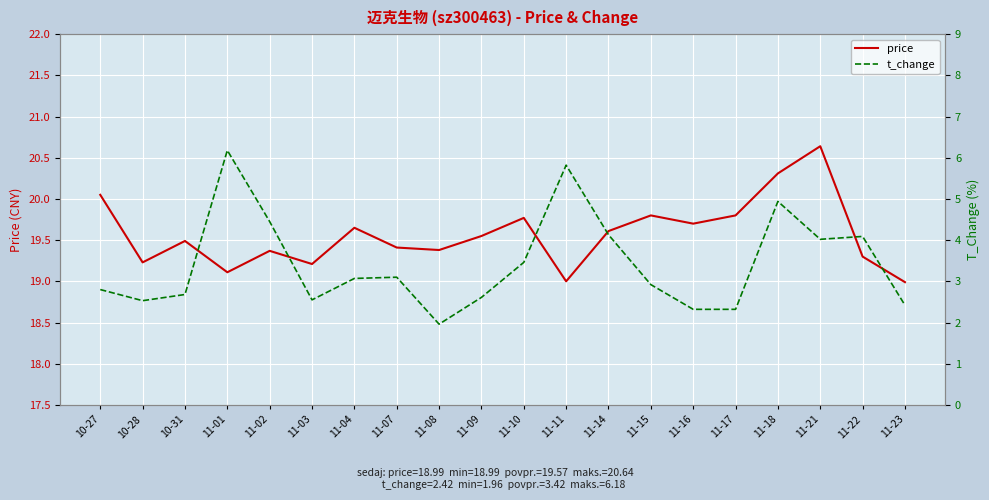

Is it true that t_change equals 1.1 at 11-07?

False